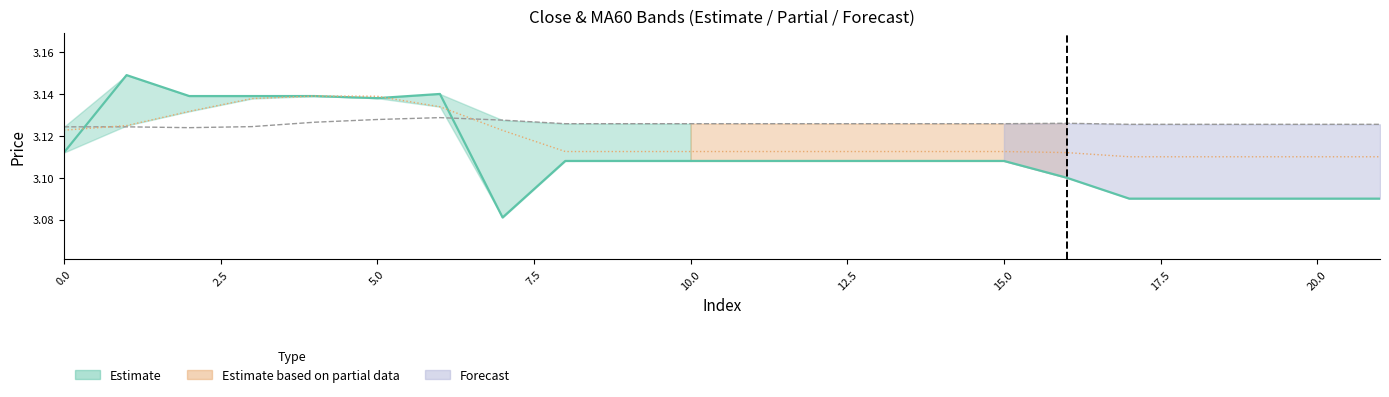

What is the average value of the MA60 series?

3.1